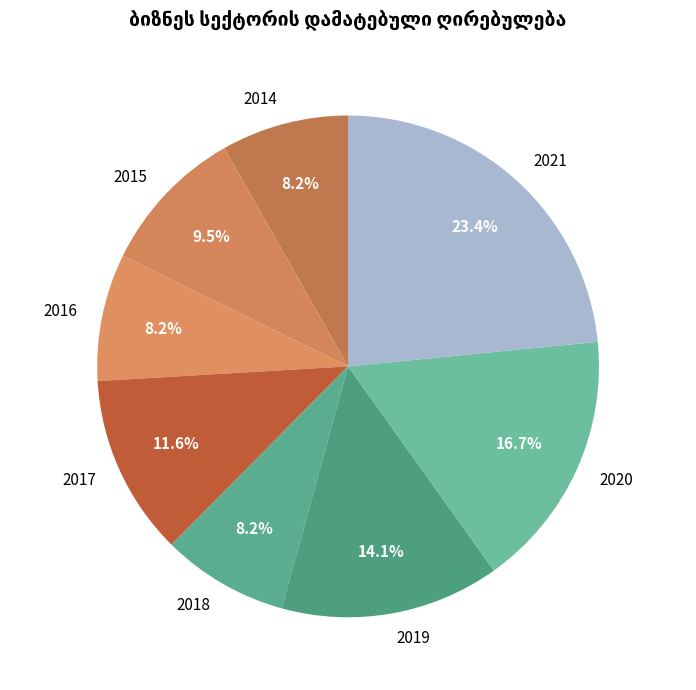

What percentage is the 2020 slice, to the nearest percent?

17%